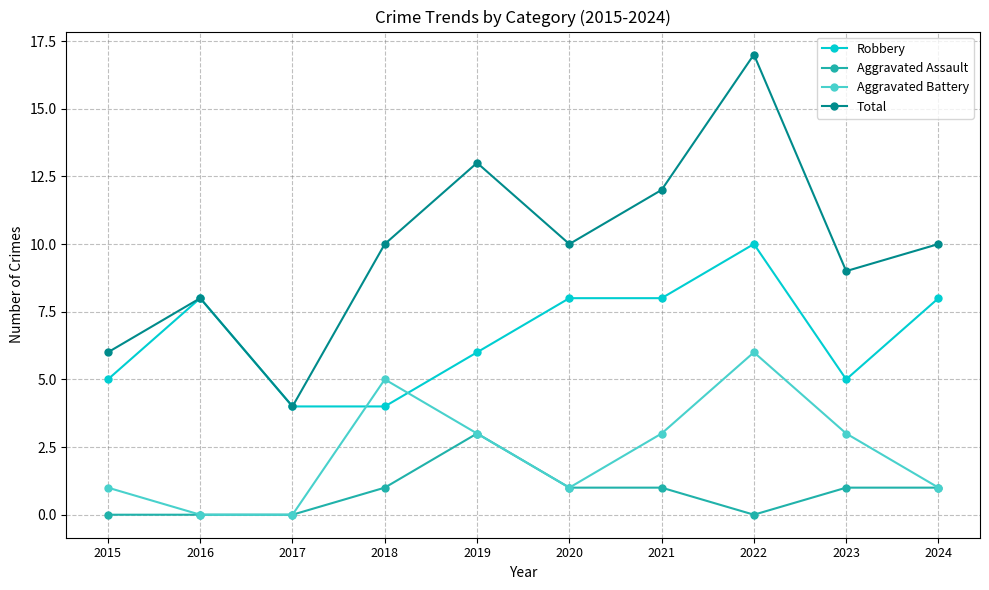

True or false: Aggravated Assault has a value of 0 at 2018.

False